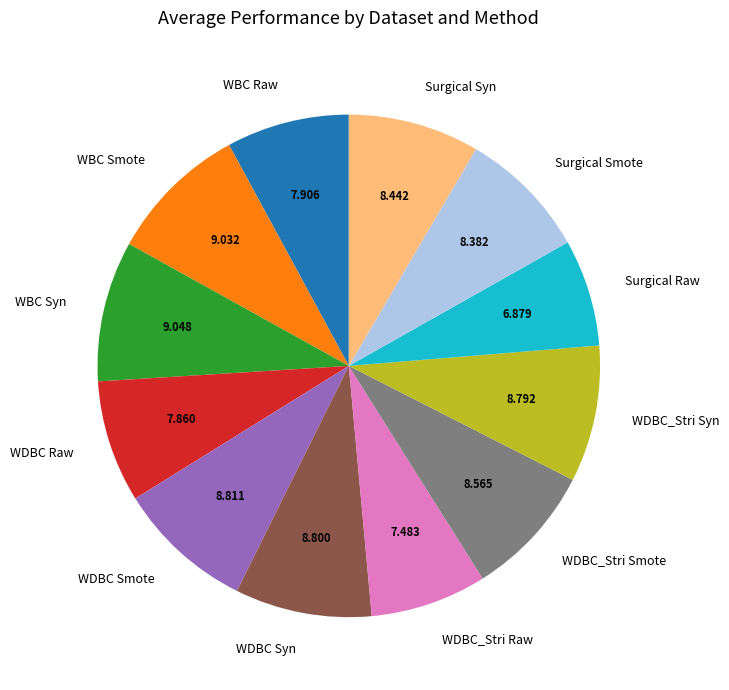

Do WDBC_Stri Syn and WDBC Smote together represent more than half of the pie?

No